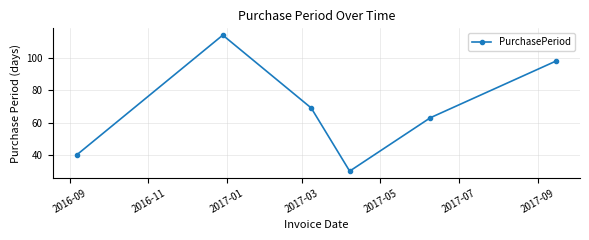

What is the value of the 3rd point from the left?

69